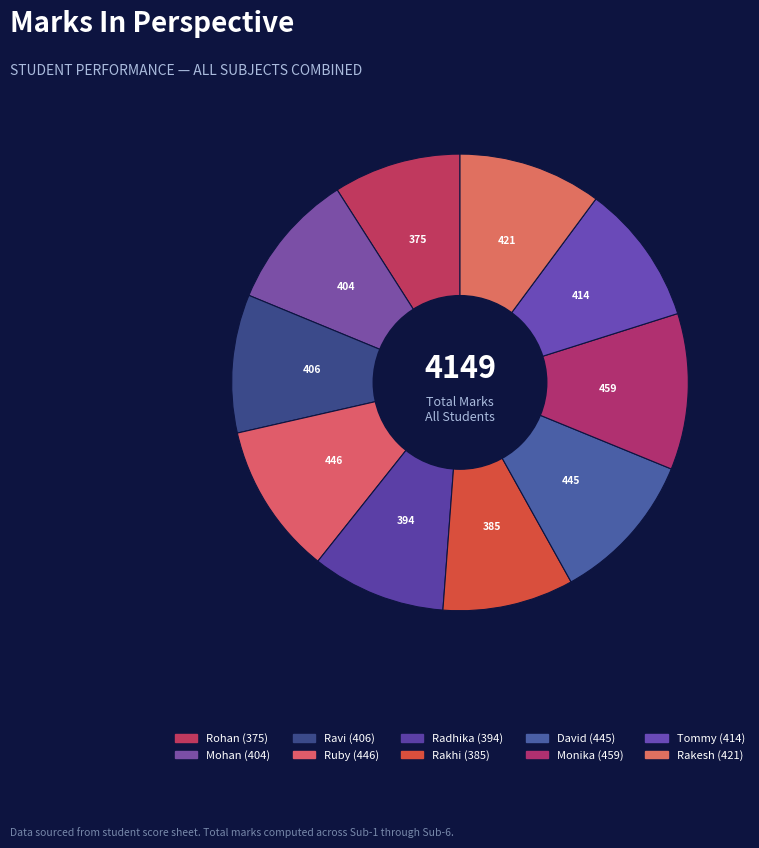

Count the number of slices in the pie.

10